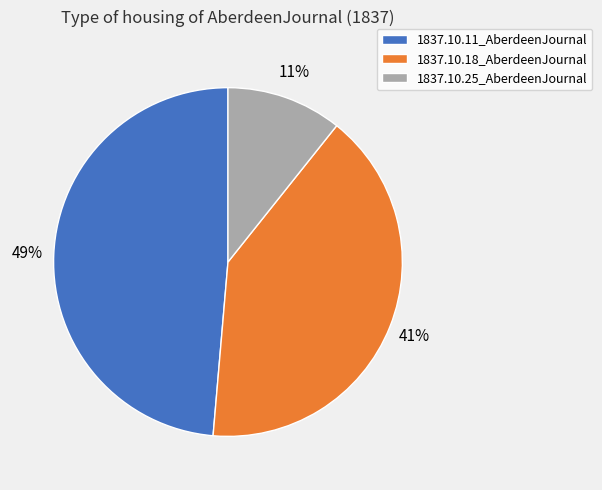

Which category has the biggest portion of the pie?

1837.10.11_AberdeenJournal